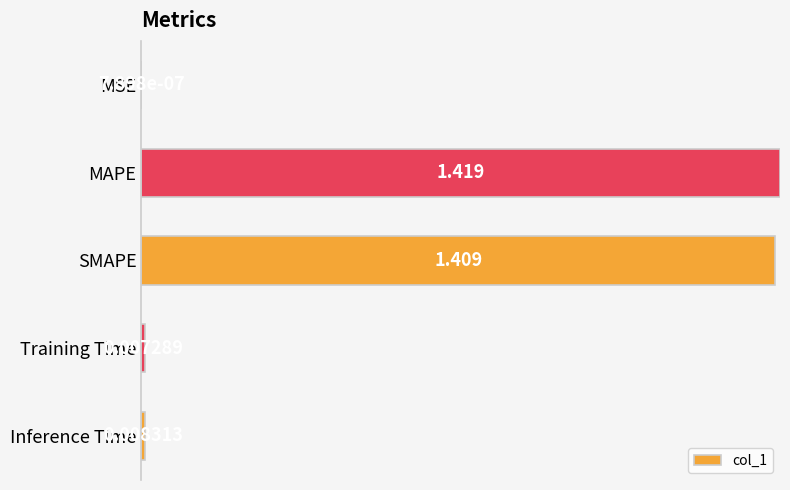

Between MAPE and Training Time, which is larger?

MAPE